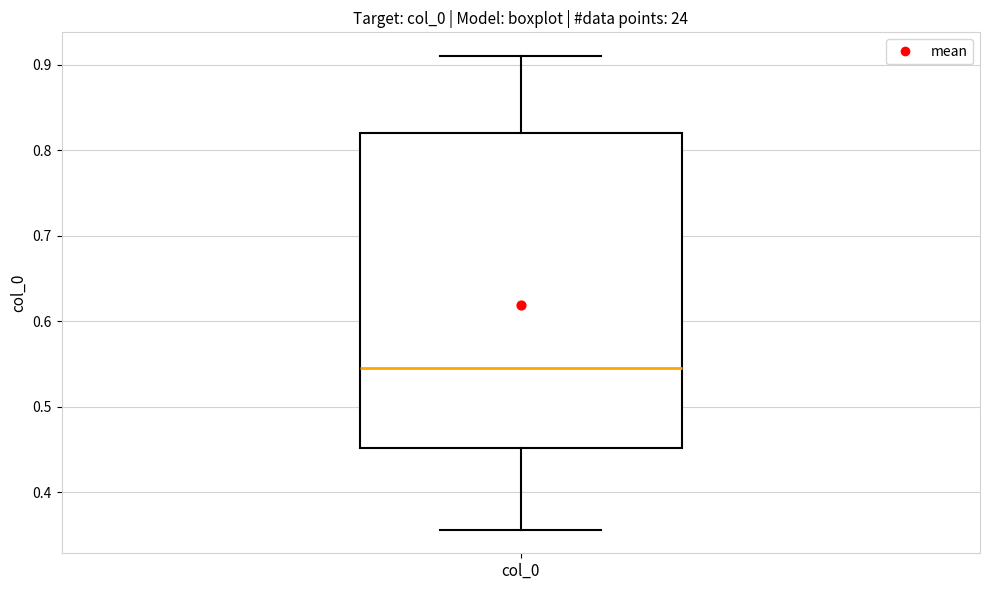

Read this box plot against the y-axis: the position of the median line, the range covered by the box, and the ends of both whiskers. The values are not printed on the chart, so give them approximately, as read against the axis.

median 0.55, box 0.45 to 0.82, whiskers 0.36 to 0.91